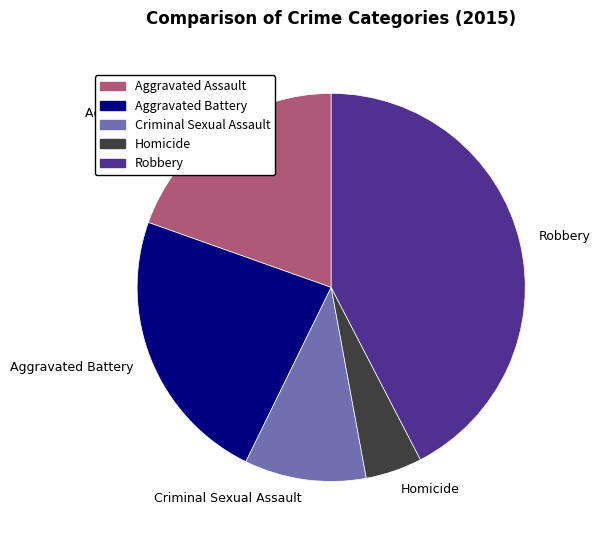

Approximately how many times larger is the value at Aggravated Assault compared to Aggravated Battery?

0.8